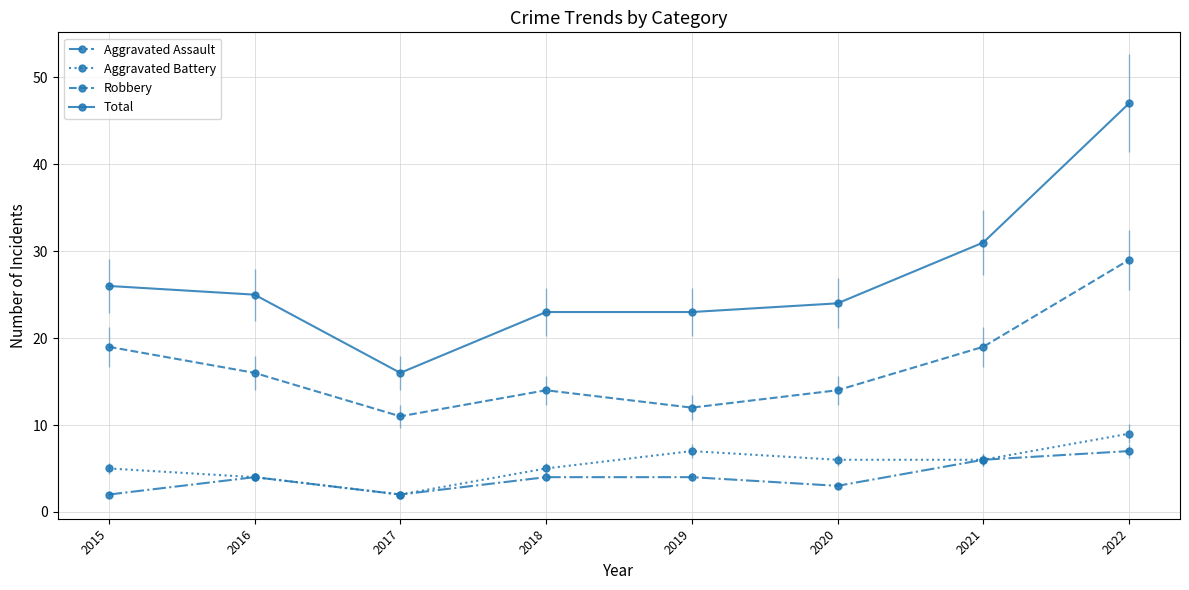

Which label corresponds to the largest value in the chart?

2022